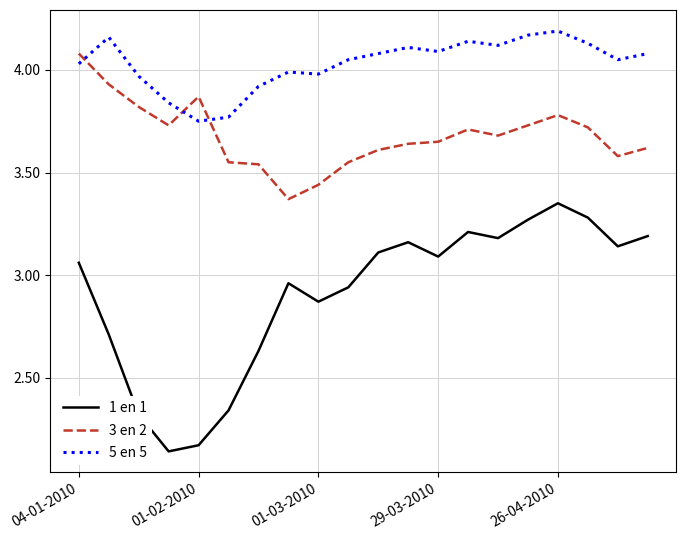

True or false: 3 en 2 and 1 en 1 intersect in this chart.

False